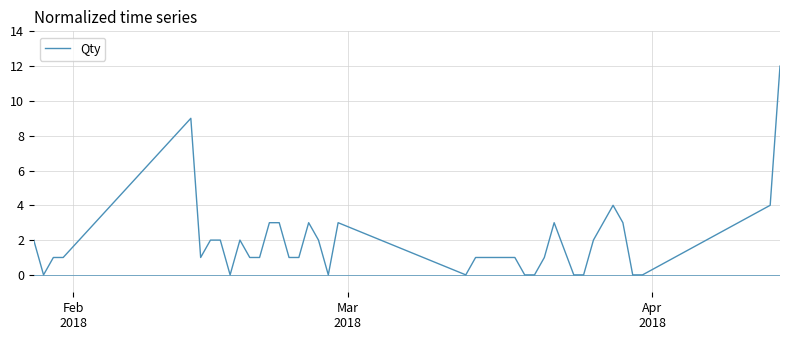

What is the greatest value displayed?

12